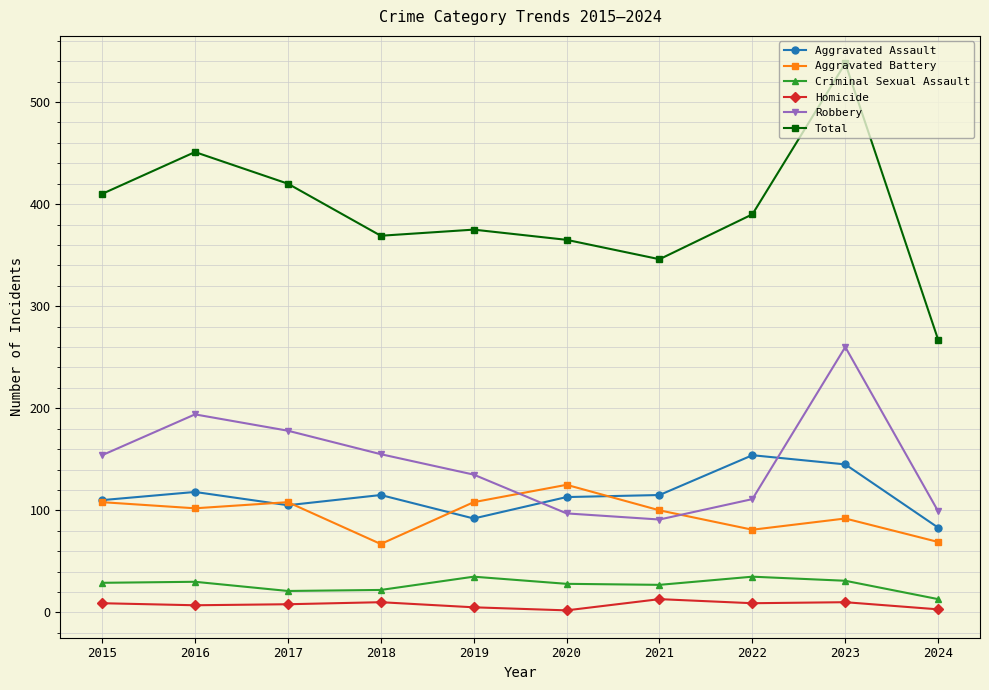

How many lines are shown in the chart?

6